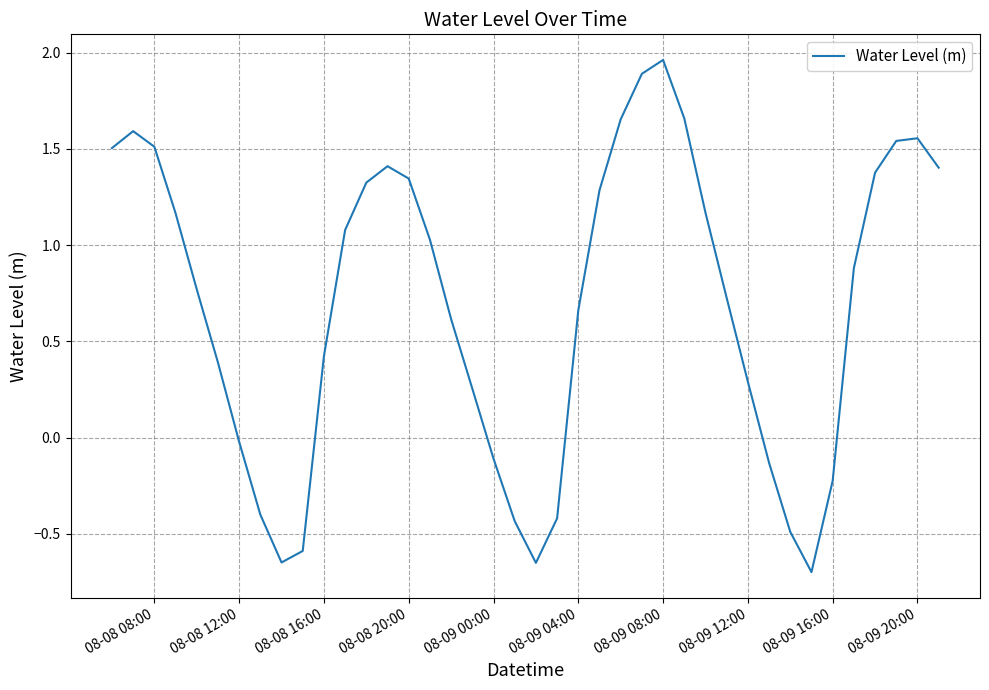

How many lines are shown in the chart?

1